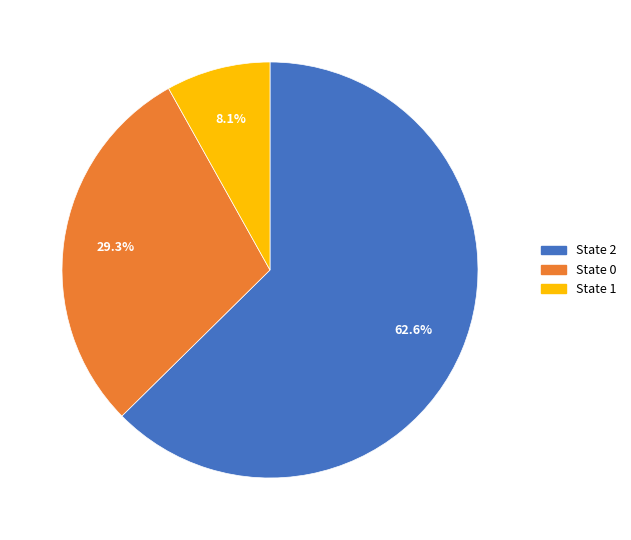

What is the smallest slice in the pie chart?

State 1